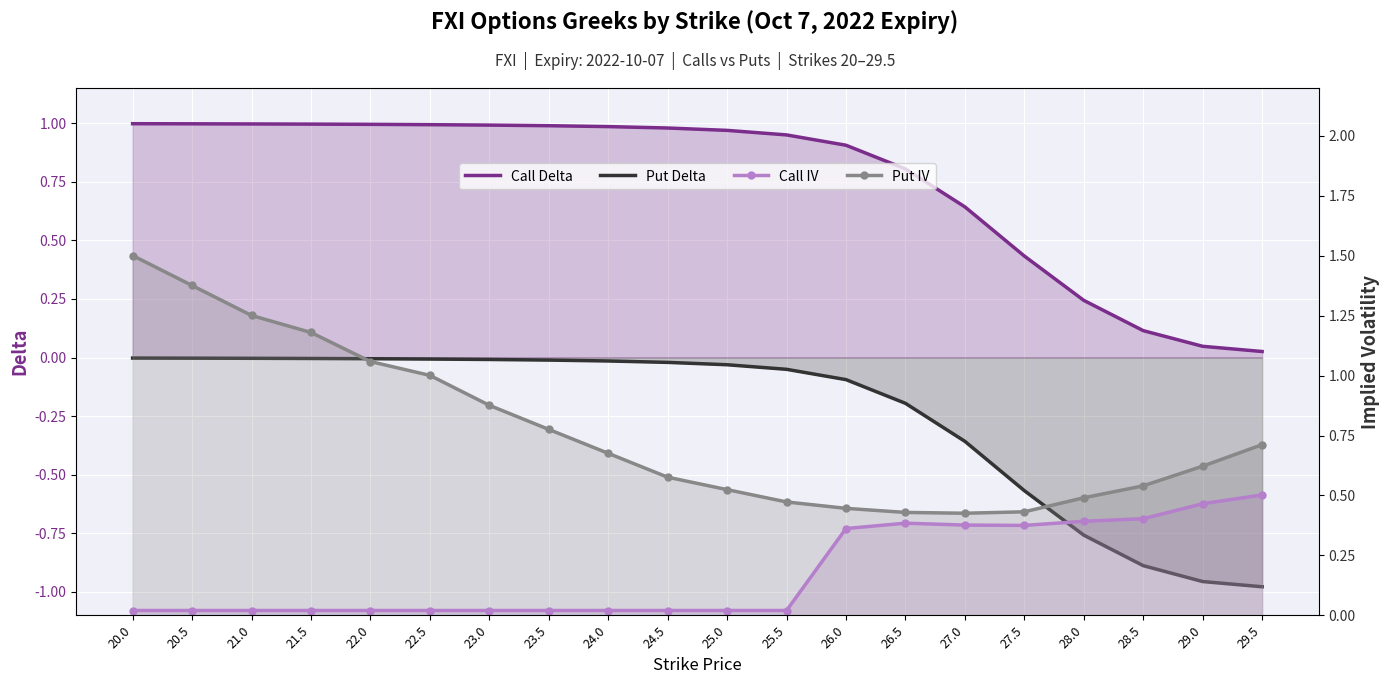

Reading left to right, list all the values displayed in this chart.

Call Delta: 1.0	1.0	1.0	1.0	1.0	1.0	1.0	1.0	1.0	1.0	1.0	0.9	0.9	0.8	0.6	0.4	0.2	0.1	0.0	0.0
Put Delta: -0.0	-0.0	-0.0	-0.0	-0.0	-0.0	-0.0	-0.0	-0.0	-0.0	-0.0	-0.1	-0.1	-0.2	-0.4	-0.6	-0.8	-0.9	-1.0	-1.0
Call IV: 0.0	0.0	0.0	0.0	0.0	0.0	0.0	0.0	0.0	0.0	0.0	0.0	0.4	0.4	0.4	0.4	0.4	0.4	0.5	0.5
Put IV: 1.5	1.4	1.3	1.2	1.1	1.0	0.9	0.8	0.7	0.6	0.5	0.5	0.4	0.4	0.4	0.4	0.5	0.5	0.6	0.7